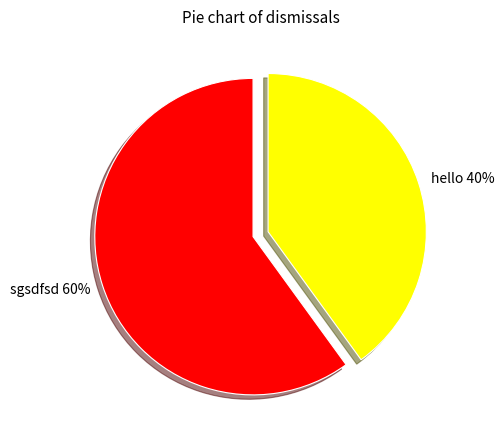

To the nearest percent, what is the difference between the largest and smallest slice percentages?

20%